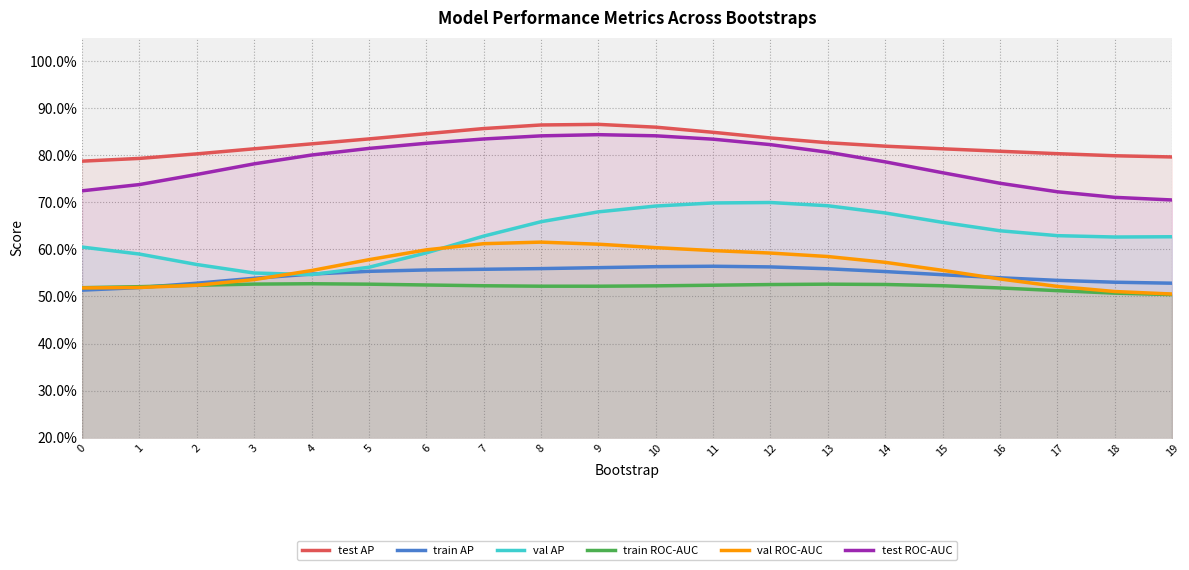

At which category is the sum across all series the highest?

9